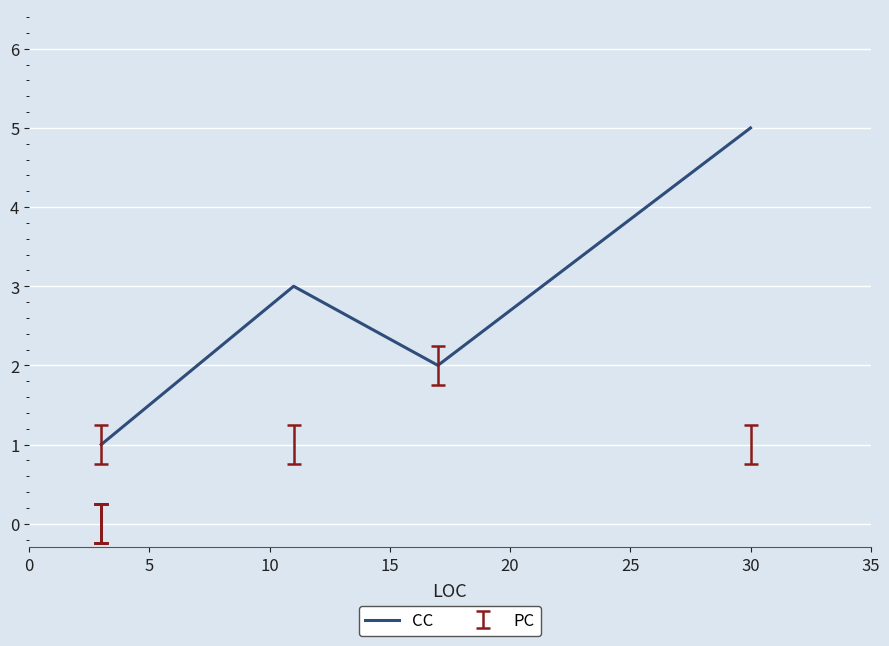

How many data points are above 1?

3